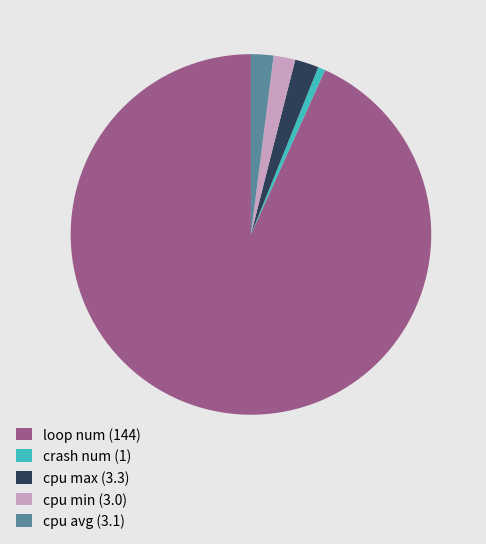

Count the number of slices in the pie.

5